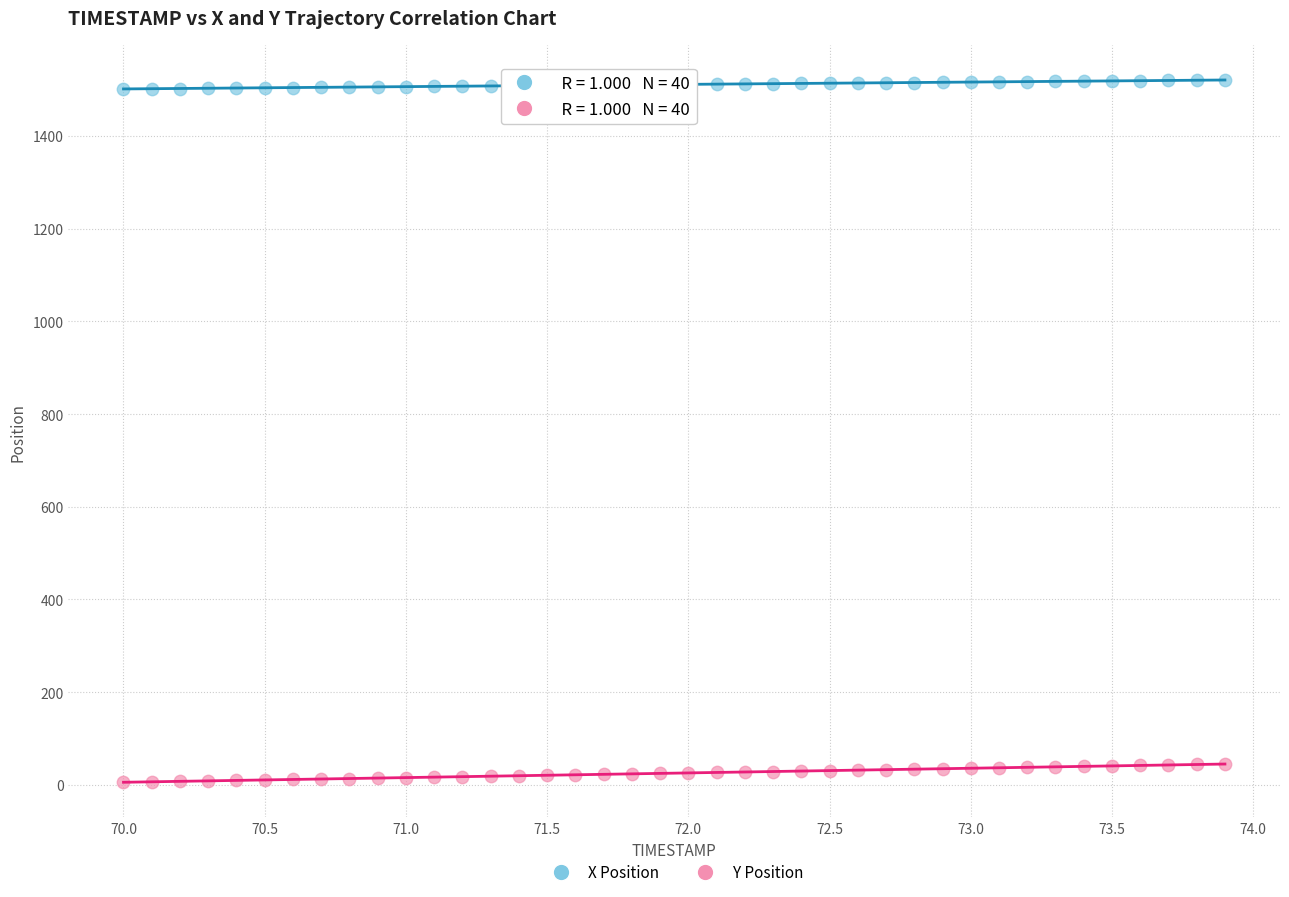

Across all data points, what is the range of Y values (max minus min)?

1514.8